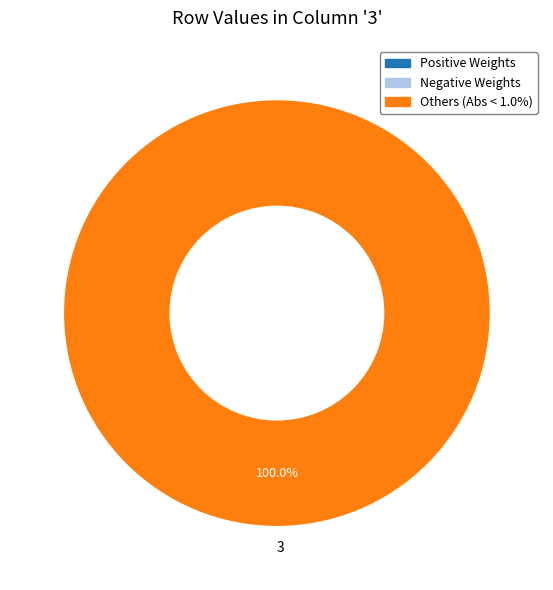

Rank the categories by value from highest to lowest.

3